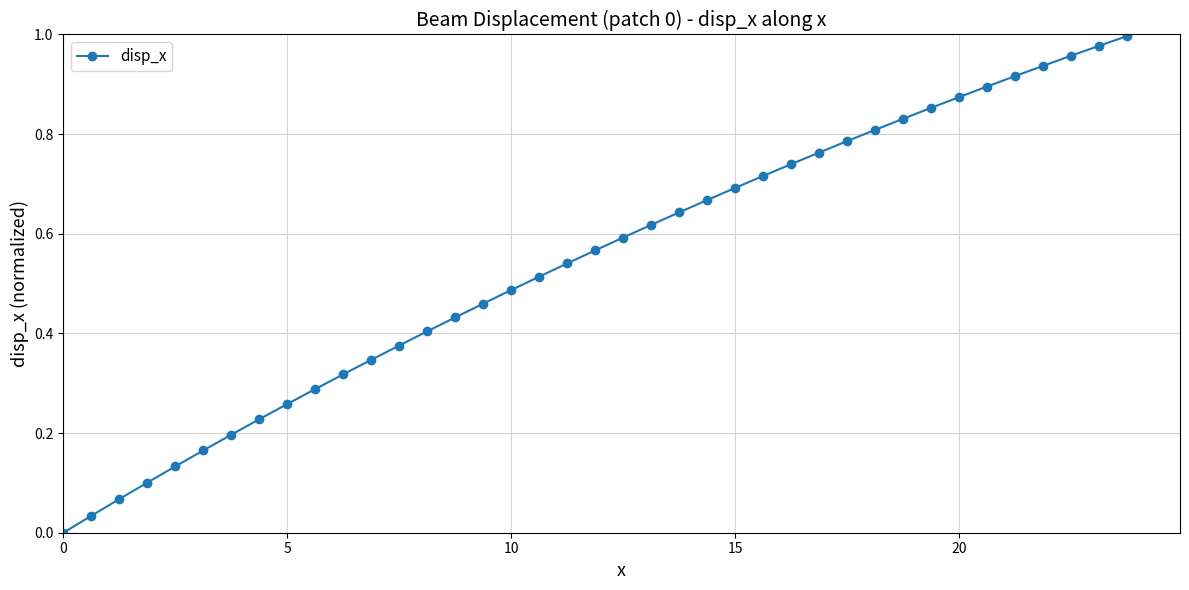

True or false: there are more than 2 points higher than both neighbors.

False